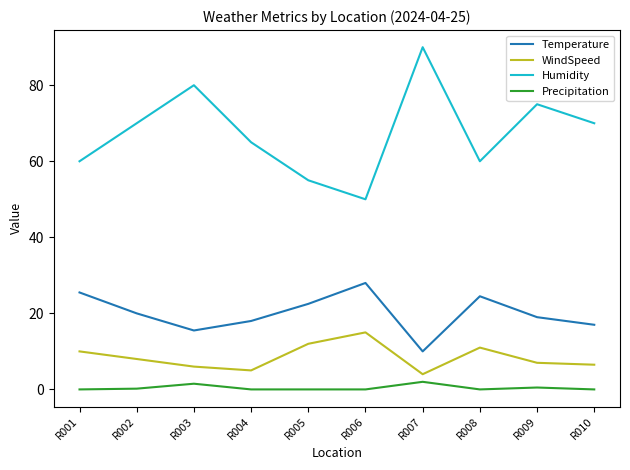

At which label does Temperature first exceed 20?

R001